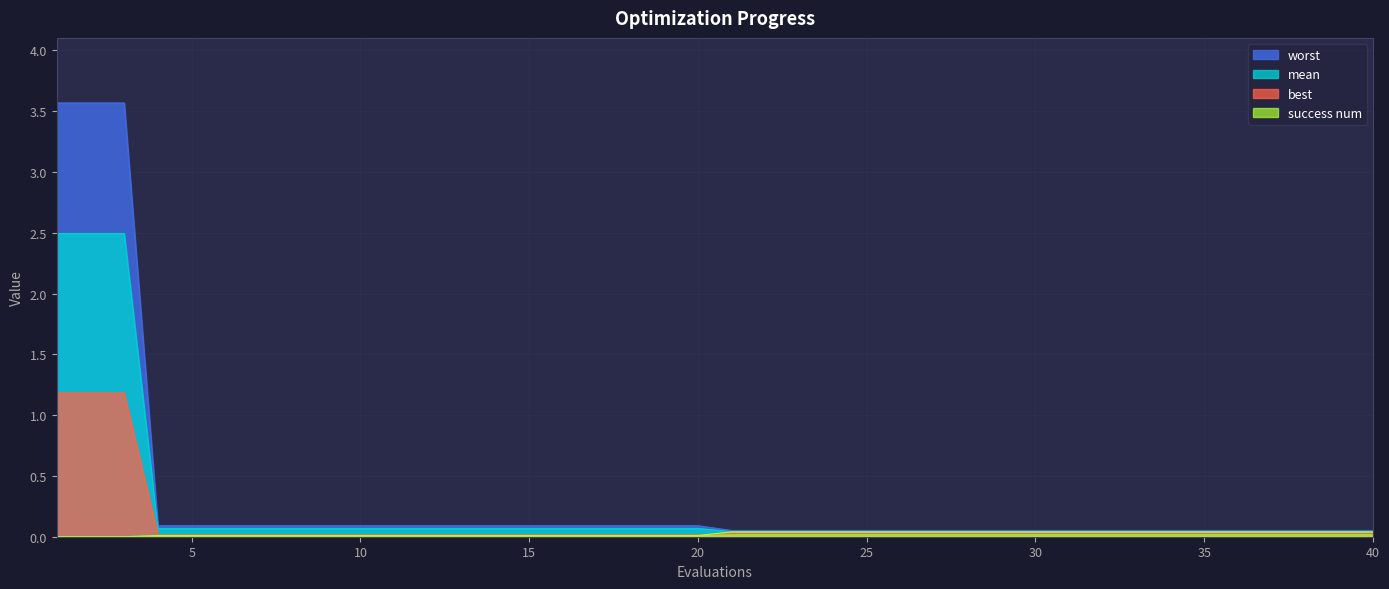

True or false: success num and worst intersect in this chart.

False